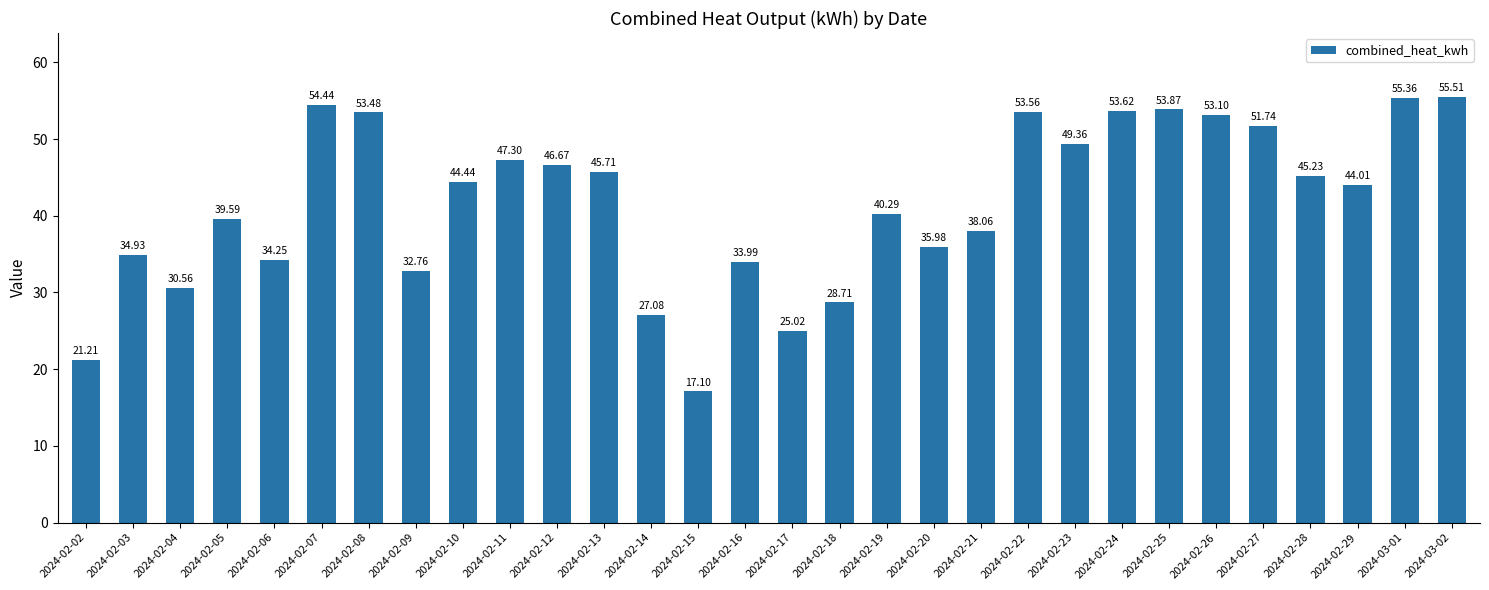

What is the difference between the maximum and minimum values?

38.4